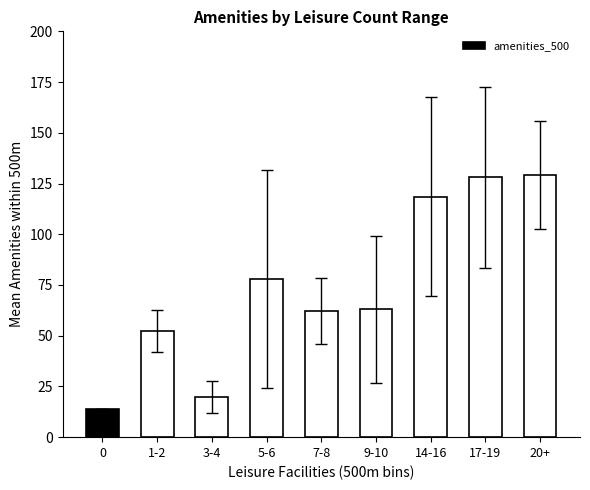

Is it true that the value at 20+ is 73.1?

False